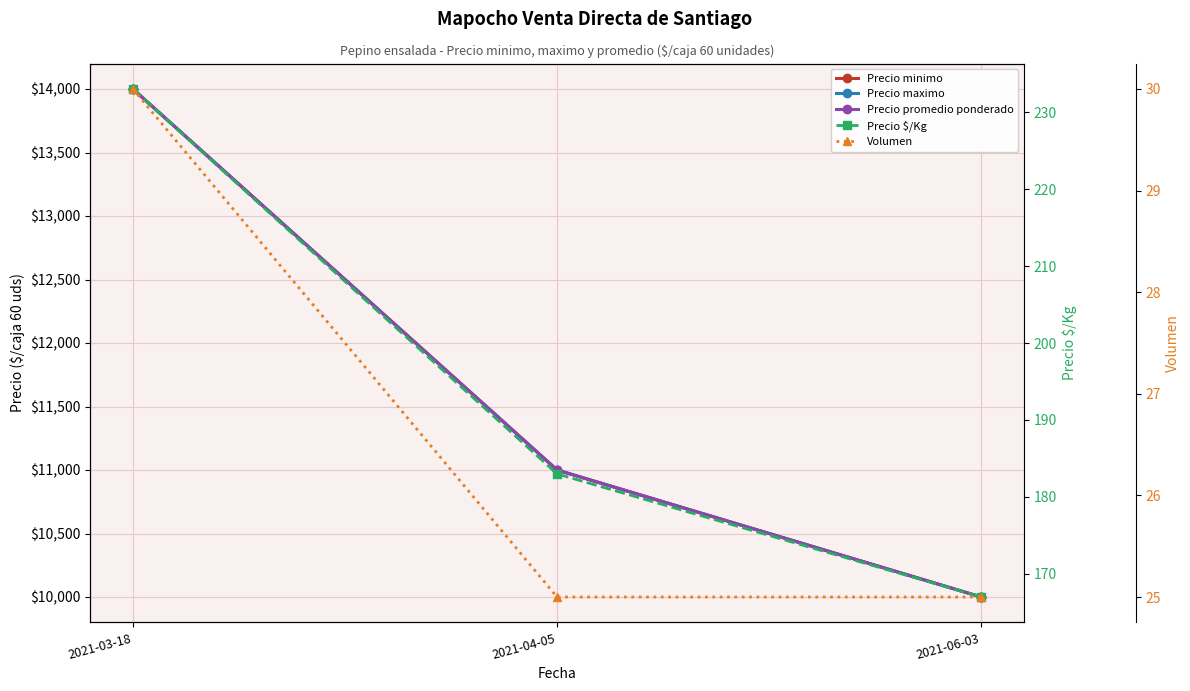

What is the label of the 2nd point from the right?

2021-04-05